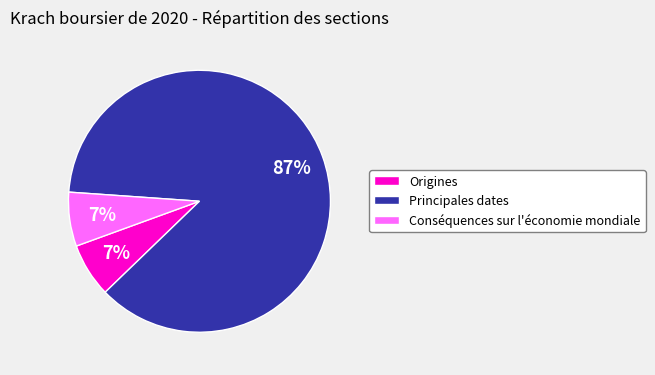

True or false: Principales dates accounts for 77% of the total.

False